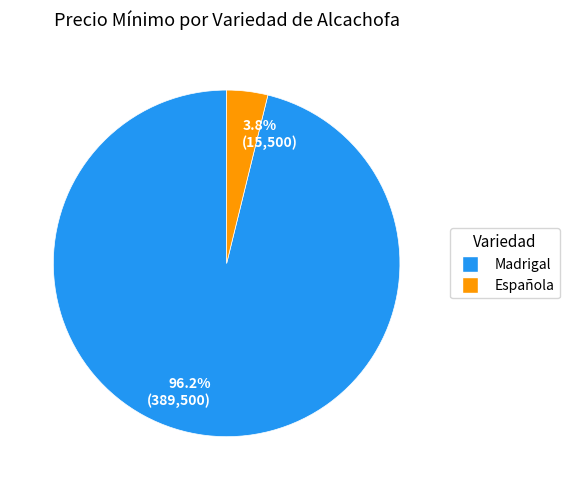

How many segments does this pie chart have?

2